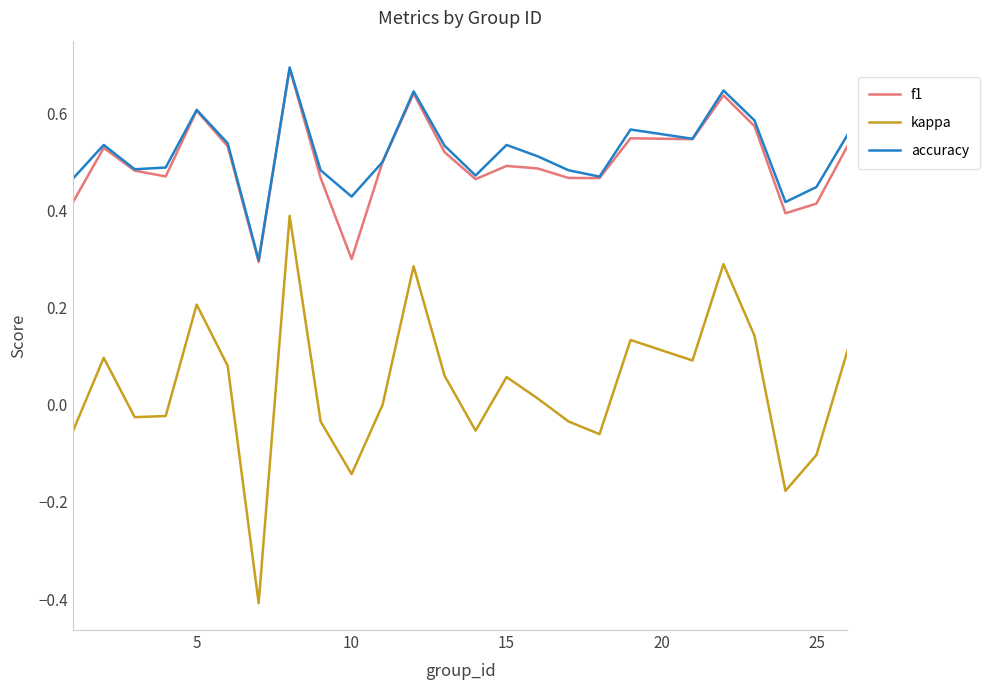

What is the maximum value shown in the chart?

0.7